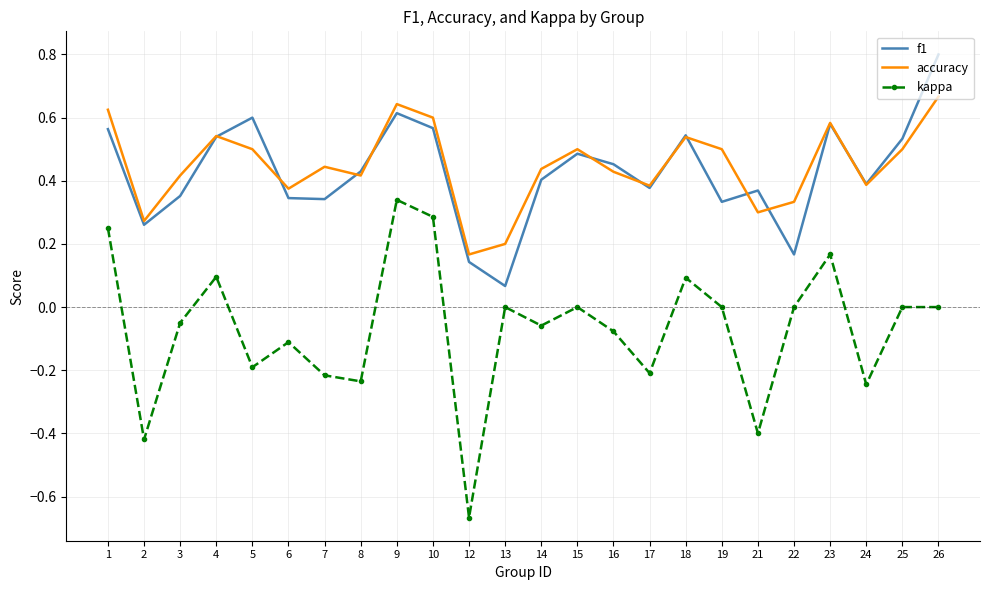

True or false: accuracy has a value of 0.3 at 15.

False